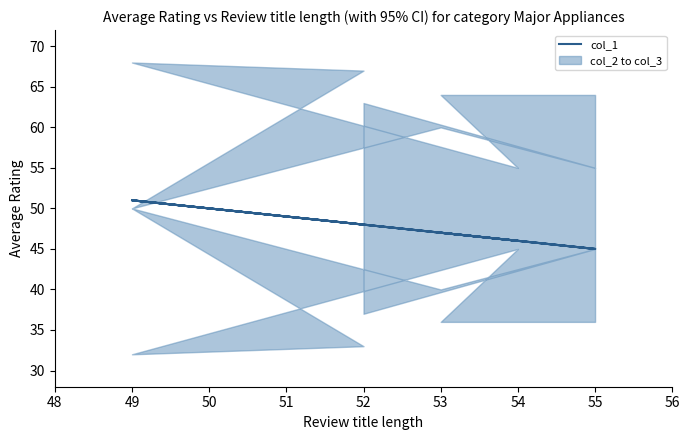

What is the ratio of the value at 52 to the value at 53?

1.0